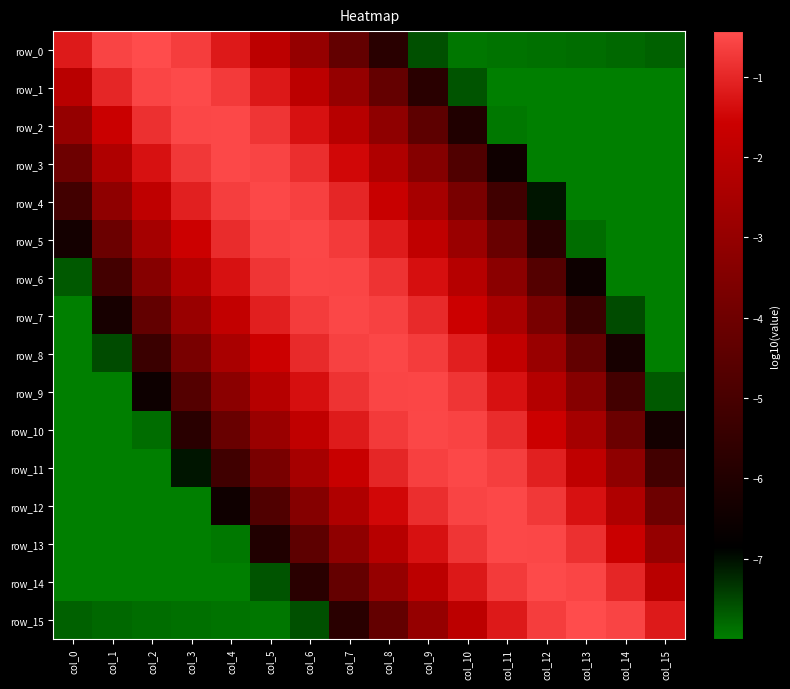

Reading left to right, list all the values displayed in this chart.

row_0: col_0=-1.2	col_1=-0.6	col_2=-0.4	col_3=-0.7	col_4=-1.2	col_5=-2.0	col_6=-3.0	col_7=-4.3	col_8=-5.8	col_9=-7.6	col_10=-7.9	col_11=-7.9	col_12=-7.9	col_13=-7.8	col_14=-7.8	col_15=-7.7
row_1: col_0=-2.1	col_1=-1.0	col_2=-0.5	col_3=-0.5	col_4=-0.7	col_5=-1.2	col_6=-2.0	col_7=-3.0	col_8=-4.3	col_9=-5.8	col_10=-7.6	col_11=-8.0	col_12=-8.0	col_13=-8.0	col_14=-8.0	col_15=-8.0
row_2: col_0=-3.0	col_1=-1.6	col_2=-0.9	col_3=-0.5	col_4=-0.5	col_5=-0.8	col_6=-1.3	col_7=-2.1	col_8=-3.1	col_9=-4.4	col_10=-6.0	col_11=-7.9	col_12=-8.0	col_13=-8.0	col_14=-8.0	col_15=-8.0
row_3: col_0=-4.0	col_1=-2.3	col_2=-1.3	col_3=-0.7	col_4=-0.5	col_5=-0.6	col_6=-0.9	col_7=-1.5	col_8=-2.3	col_9=-3.4	col_10=-4.8	col_11=-6.5	col_12=-8.0	col_13=-8.0	col_14=-8.0	col_15=-8.0
row_4: col_0=-5.1	col_1=-3.1	col_2=-1.9	col_3=-1.1	col_4=-0.6	col_5=-0.5	col_6=-0.6	col_7=-1.0	col_8=-1.6	col_9=-2.5	col_10=-3.7	col_11=-5.2	col_12=-7.0	col_13=-8.0	col_14=-8.0	col_15=-8.0
row_5: col_0=-6.3	col_1=-4.1	col_2=-2.6	col_3=-1.6	col_4=-0.9	col_5=-0.6	col_6=-0.5	col_7=-0.7	col_8=-1.2	col_9=-1.9	col_10=-2.9	col_11=-4.1	col_12=-5.8	col_13=-7.8	col_14=-8.0	col_15=-8.0
row_6: col_0=-7.7	col_1=-5.1	col_2=-3.4	col_3=-2.2	col_4=-1.3	col_5=-0.8	col_6=-0.5	col_7=-0.5	col_8=-0.8	col_9=-1.3	col_10=-2.1	col_11=-3.2	col_12=-4.7	col_13=-6.5	col_14=-8.0	col_15=-8.0
row_7: col_0=-8.0	col_1=-6.3	col_2=-4.3	col_3=-2.9	col_4=-1.8	col_5=-1.1	col_6=-0.7	col_7=-0.5	col_8=-0.6	col_9=-1.0	col_10=-1.6	col_11=-2.5	col_12=-3.7	col_13=-5.4	col_14=-7.5	col_15=-8.0
row_8: col_0=-8.0	col_1=-7.5	col_2=-5.4	col_3=-3.7	col_4=-2.5	col_5=-1.6	col_6=-1.0	col_7=-0.6	col_8=-0.5	col_9=-0.7	col_10=-1.1	col_11=-1.8	col_12=-2.9	col_13=-4.3	col_14=-6.3	col_15=-8.0
row_9: col_0=-8.0	col_1=-8.0	col_2=-6.5	col_3=-4.7	col_4=-3.2	col_5=-2.1	col_6=-1.3	col_7=-0.8	col_8=-0.5	col_9=-0.5	col_10=-0.8	col_11=-1.3	col_12=-2.2	col_13=-3.4	col_14=-5.1	col_15=-7.7
row_10: col_0=-8.0	col_1=-8.0	col_2=-7.8	col_3=-5.8	col_4=-4.1	col_5=-2.9	col_6=-1.9	col_7=-1.2	col_8=-0.7	col_9=-0.5	col_10=-0.6	col_11=-0.9	col_12=-1.6	col_13=-2.6	col_14=-4.1	col_15=-6.3
row_11: col_0=-8.0	col_1=-8.0	col_2=-8.0	col_3=-7.0	col_4=-5.2	col_5=-3.7	col_6=-2.5	col_7=-1.6	col_8=-1.0	col_9=-0.6	col_10=-0.5	col_11=-0.6	col_12=-1.1	col_13=-1.9	col_14=-3.1	col_15=-5.1
row_12: col_0=-8.0	col_1=-8.0	col_2=-8.0	col_3=-8.0	col_4=-6.5	col_5=-4.8	col_6=-3.4	col_7=-2.3	col_8=-1.5	col_9=-0.9	col_10=-0.6	col_11=-0.5	col_12=-0.7	col_13=-1.3	col_14=-2.3	col_15=-4.0
row_13: col_0=-8.0	col_1=-8.0	col_2=-8.0	col_3=-8.0	col_4=-7.9	col_5=-6.0	col_6=-4.4	col_7=-3.1	col_8=-2.1	col_9=-1.3	col_10=-0.8	col_11=-0.5	col_12=-0.5	col_13=-0.9	col_14=-1.6	col_15=-3.0
row_14: col_0=-8.0	col_1=-8.0	col_2=-8.0	col_3=-8.0	col_4=-8.0	col_5=-7.6	col_6=-5.8	col_7=-4.3	col_8=-3.0	col_9=-2.0	col_10=-1.2	col_11=-0.7	col_12=-0.5	col_13=-0.5	col_14=-1.0	col_15=-2.1
row_15: col_0=-7.7	col_1=-7.8	col_2=-7.8	col_3=-7.9	col_4=-7.9	col_5=-7.9	col_6=-7.6	col_7=-5.8	col_8=-4.3	col_9=-3.0	col_10=-2.0	col_11=-1.2	col_12=-0.7	col_13=-0.4	col_14=-0.6	col_15=-1.2